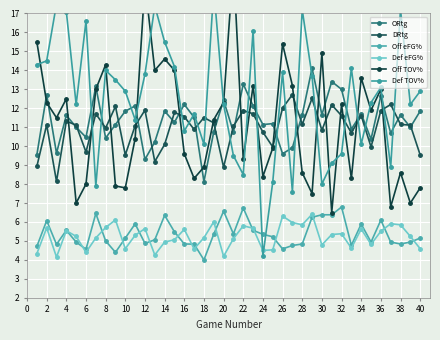

Where is the first local maximum for Def eFG%?

2